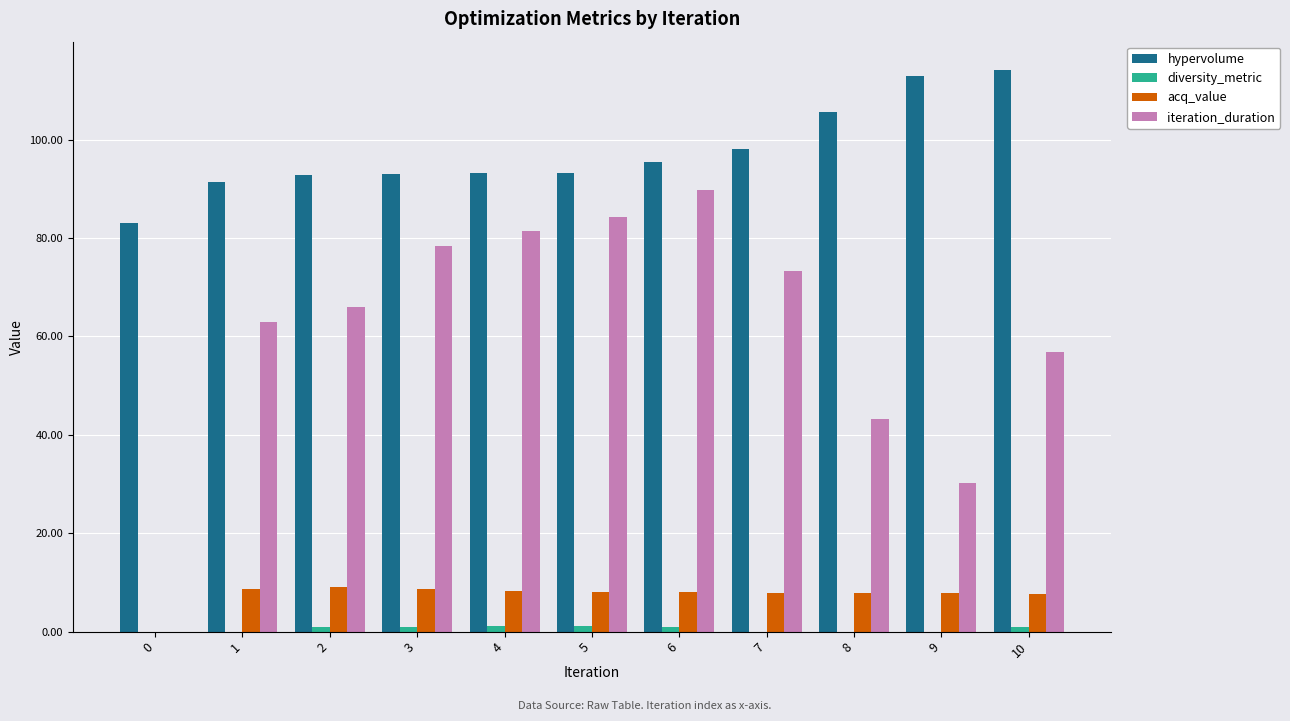

The value of hypervolume at 4 is 93.2. True or false?

True